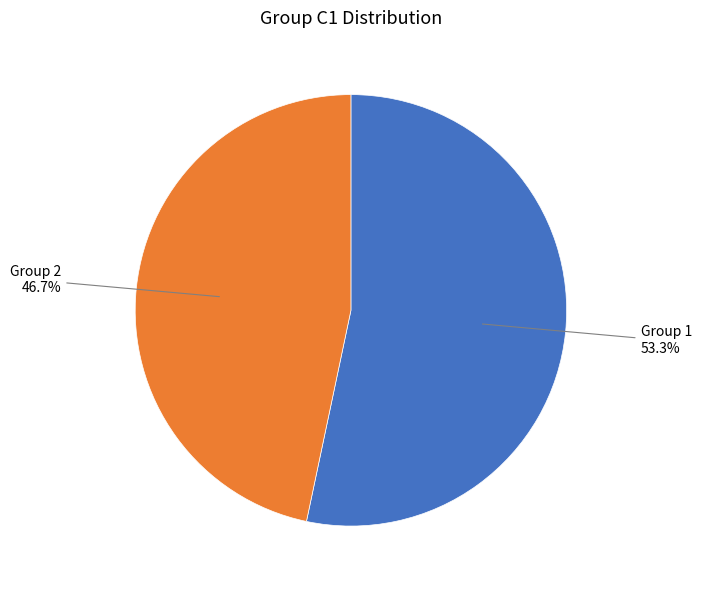

Does any single category account for the majority?

Yes